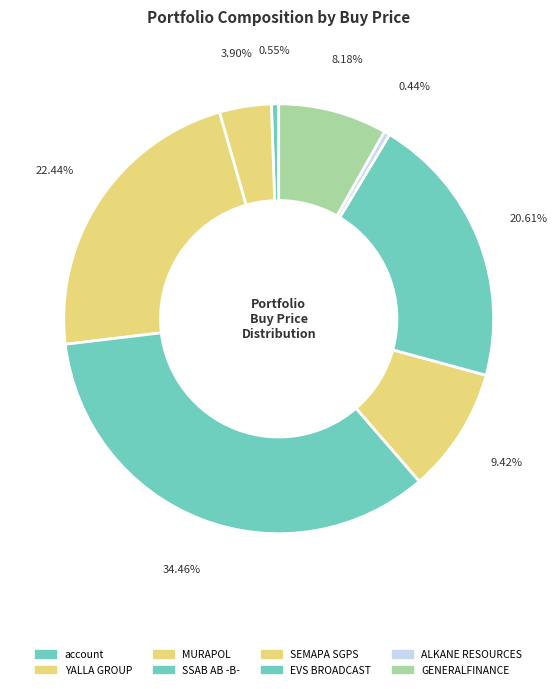

To the nearest percent, what is the average slice percentage?

12%